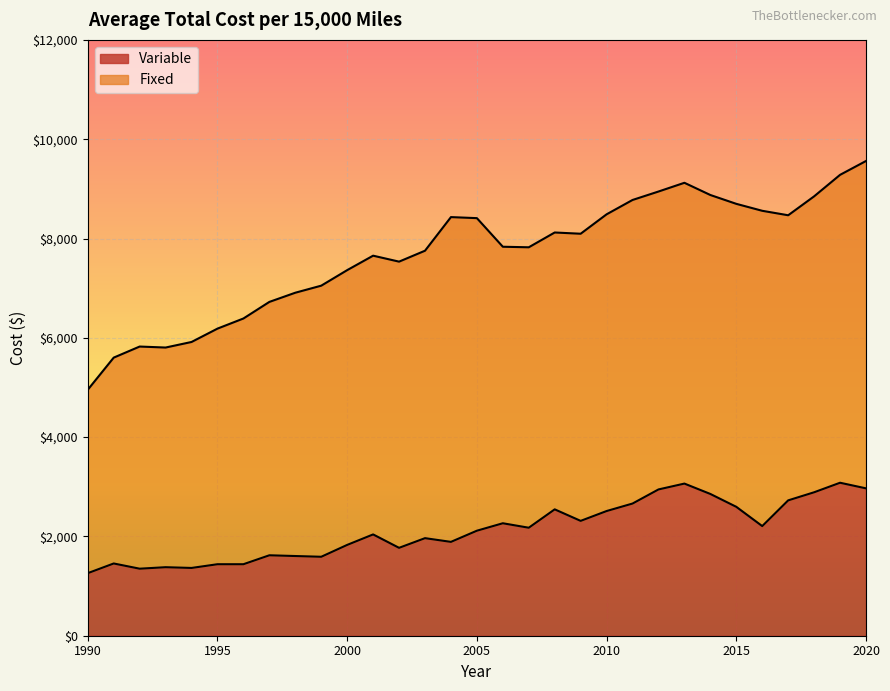

At which category does the data reach its first local peak?

1991